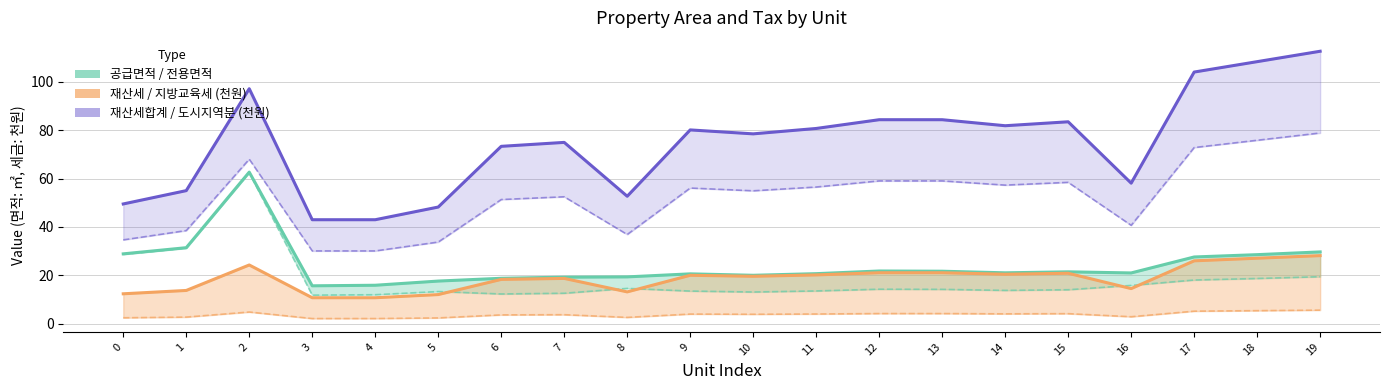

What is the difference between the second highest and second lowest values in the 재산세합계 (천원) series?

65.3